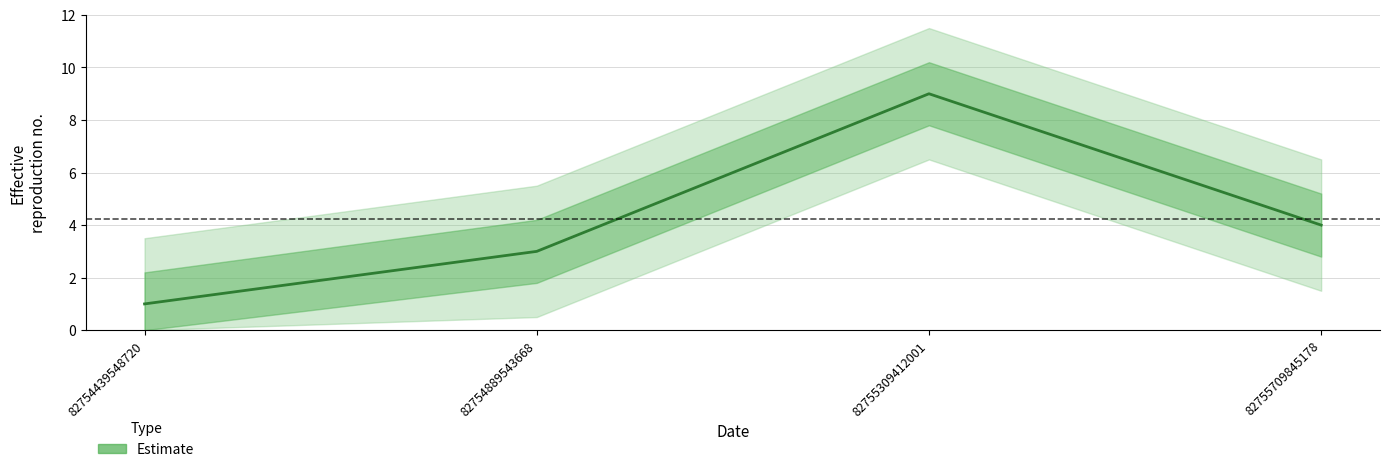

Reading right to left, transcribe all the data shown in this chart.

4	9	3	1